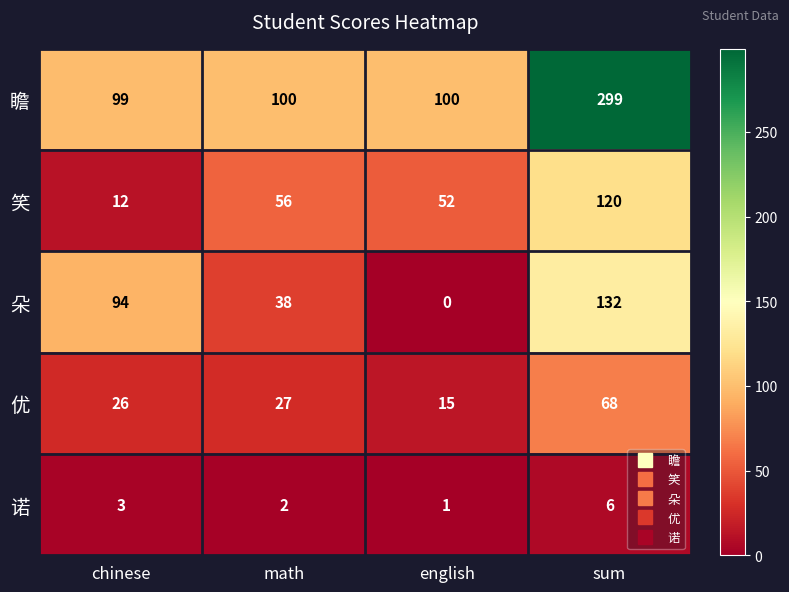

Reading left to right, transcribe all the data shown in this chart.

瞻: chinese=99	math=100	english=100	sum=299
笑: chinese=12	math=56	english=52	sum=120
朵: chinese=94	math=38	english=0	sum=132
优: chinese=26	math=27	english=15	sum=68
诺: chinese=3	math=2	english=1	sum=6